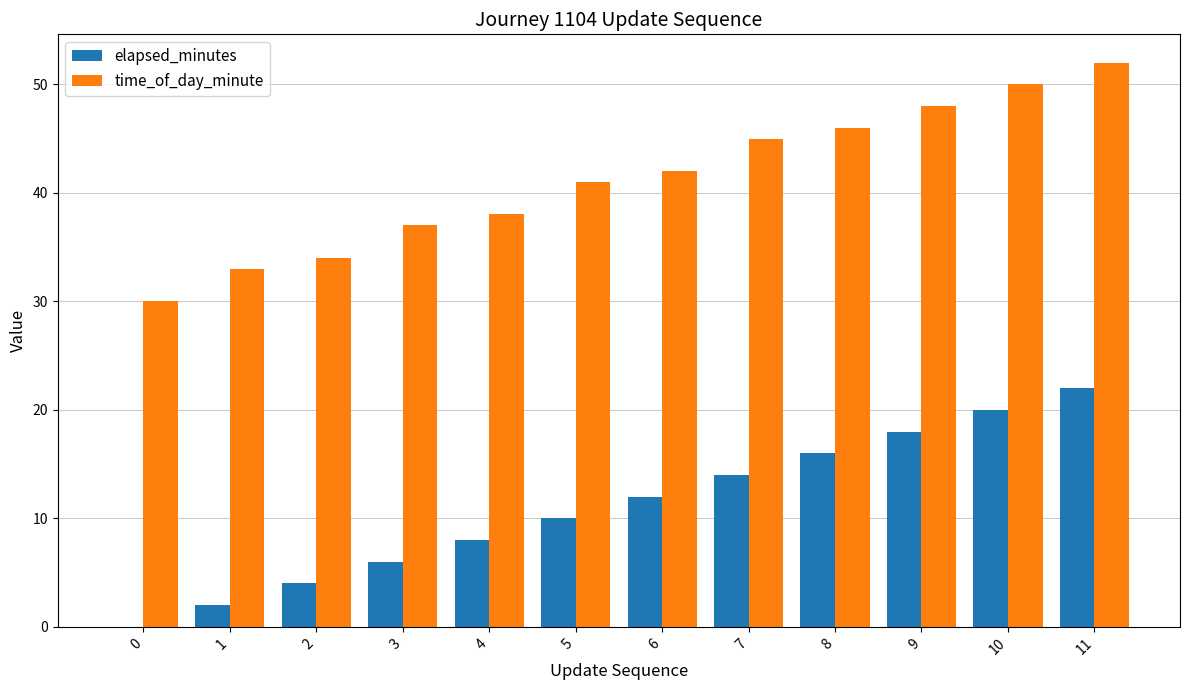

What is the greatest value displayed?

52